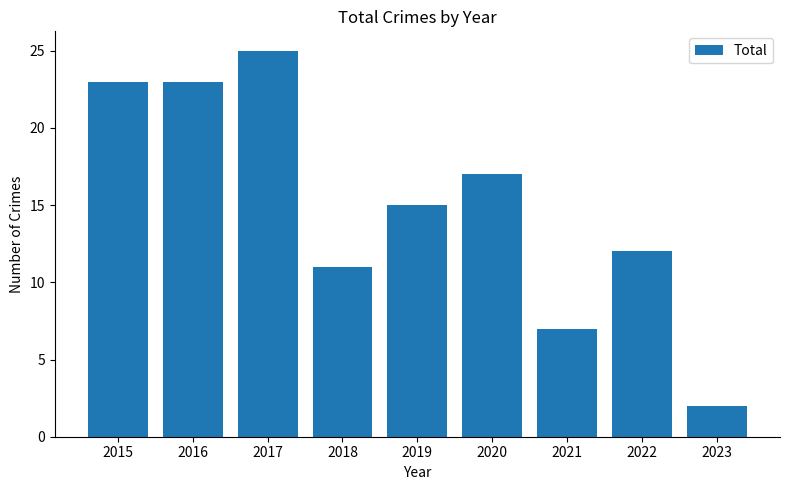

What is the change in value from 2021 to 2023?

-5